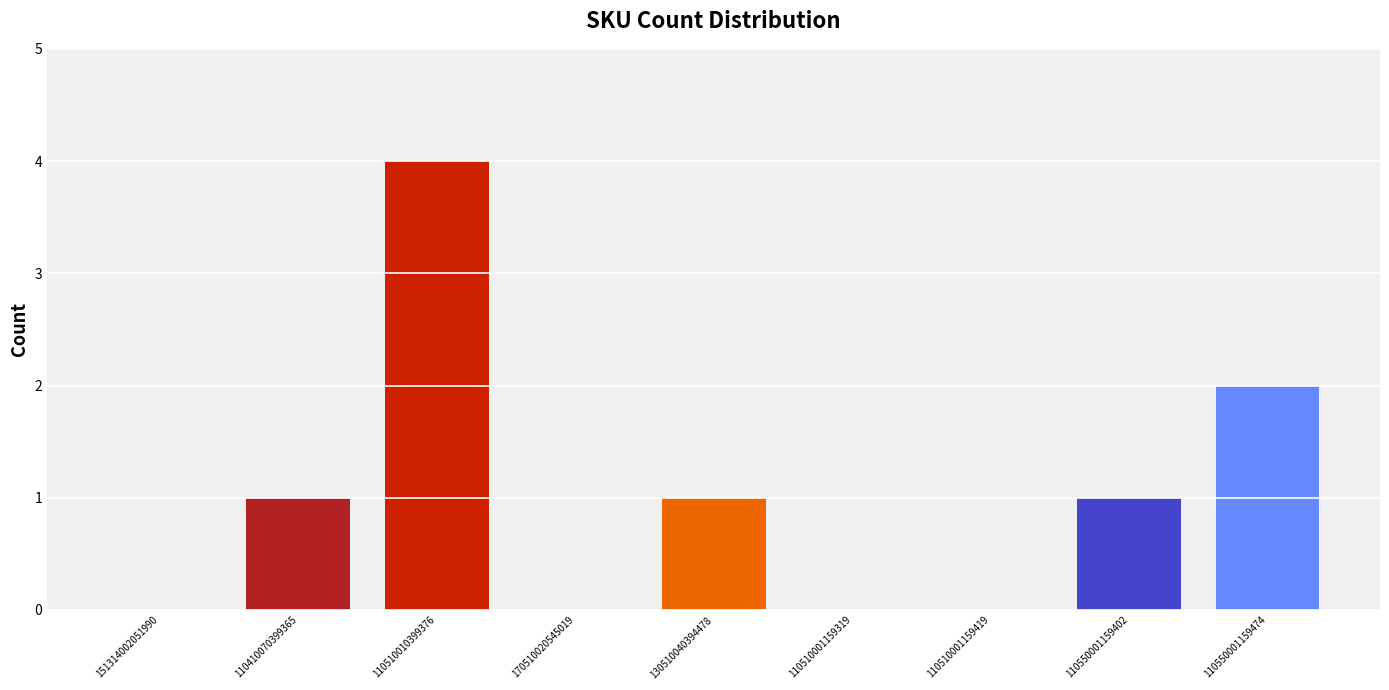

What is the approximate value at 110550001159402?

1